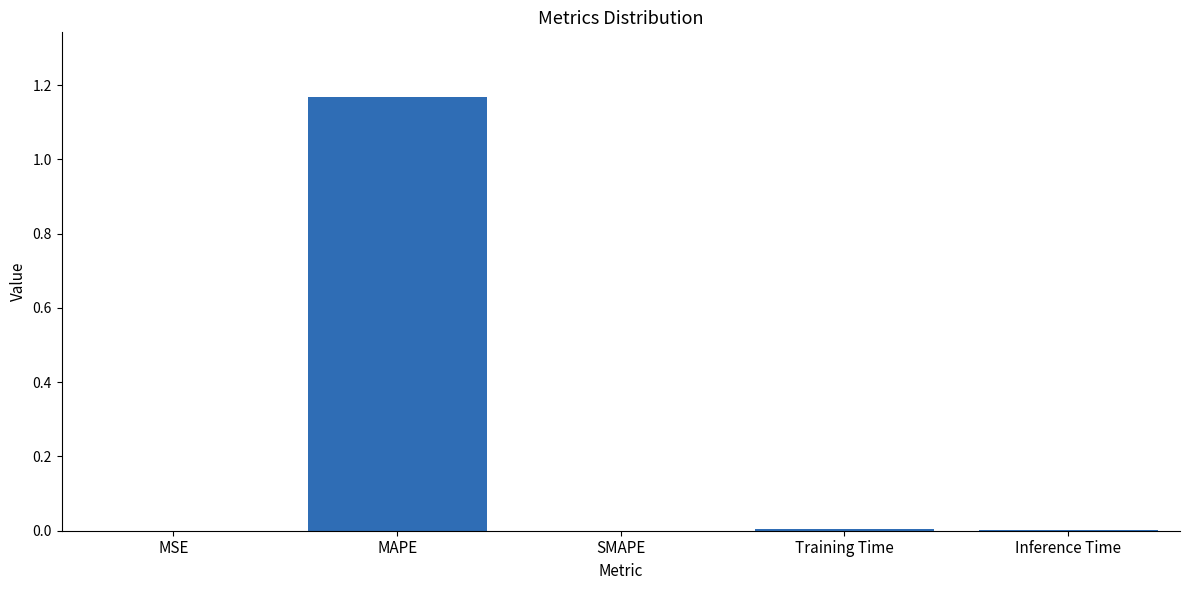

The chart shows a value of 0.0 at Training Time. True or false?

True